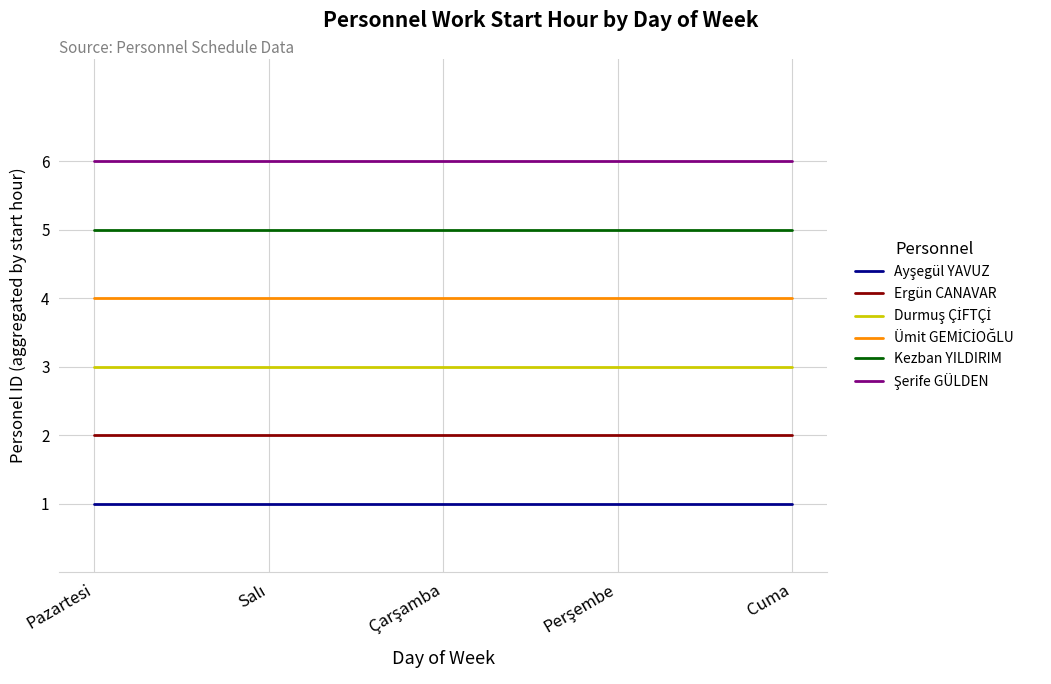

What is the greatest value displayed?

6